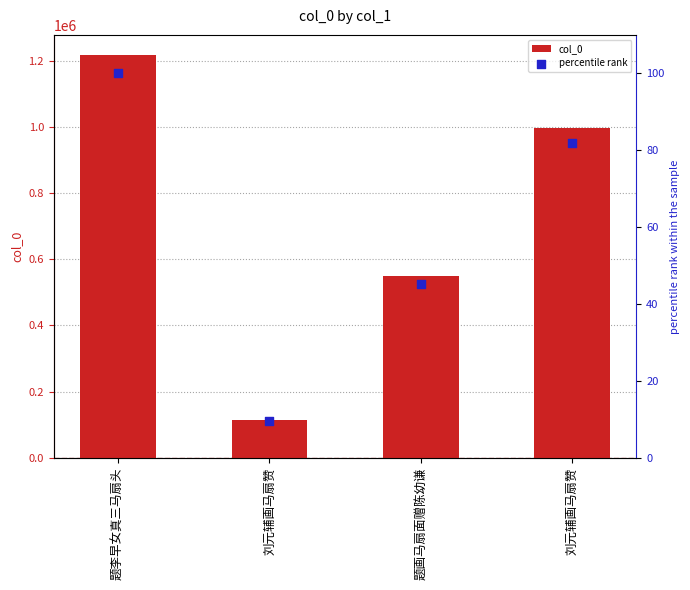

What are all the series names shown in the legend?

col_0, percentile rank